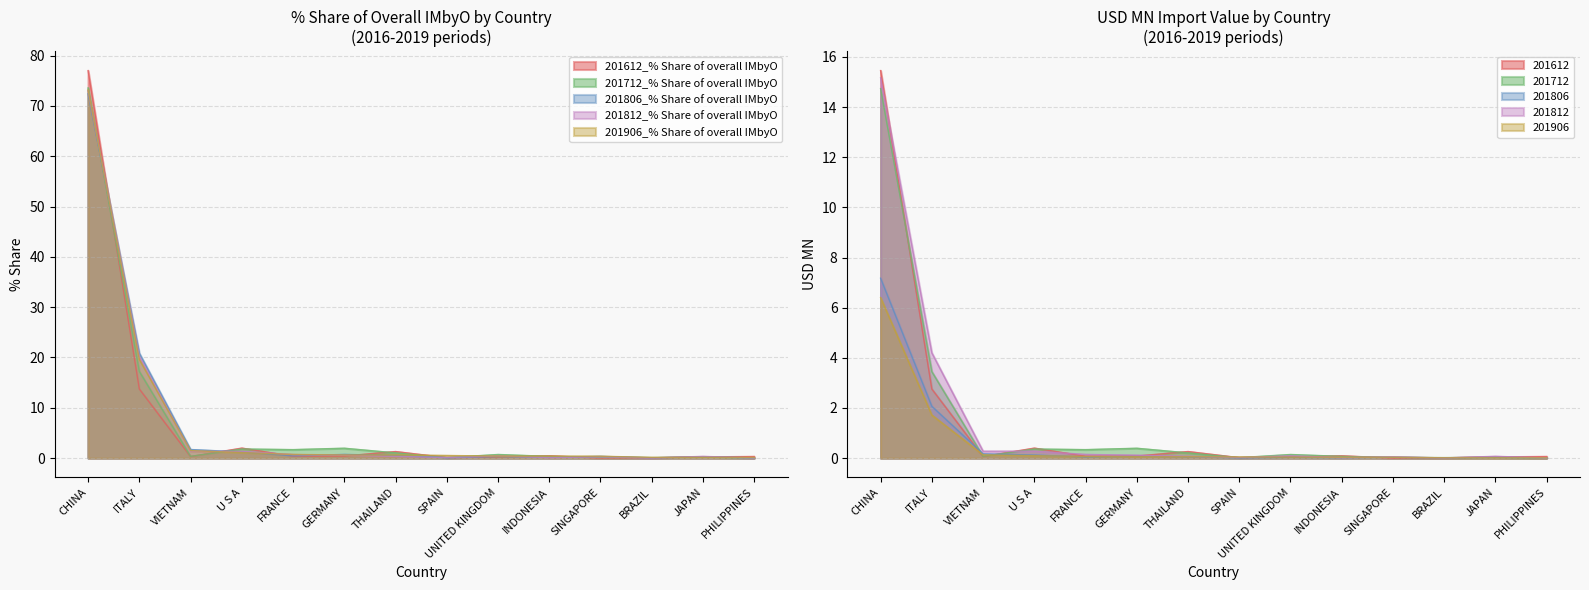

What is the label of the 9th point from the right?

GERMANY